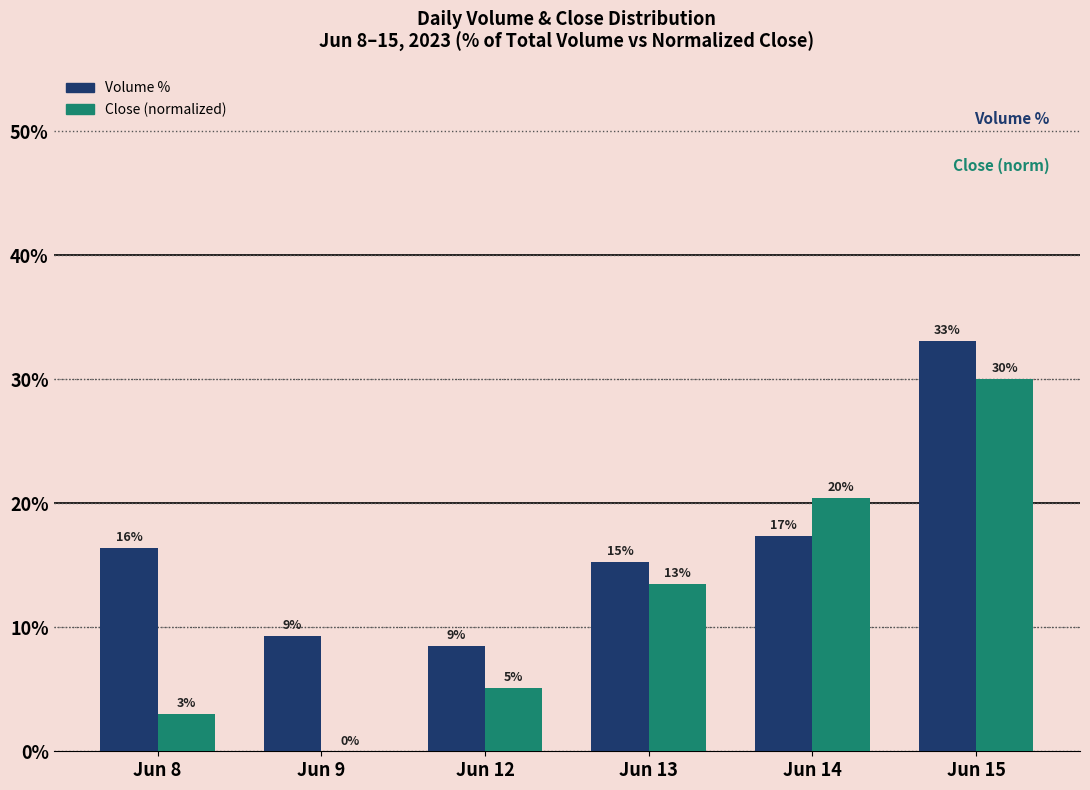

Which series has the largest total across all categories?

Volume %